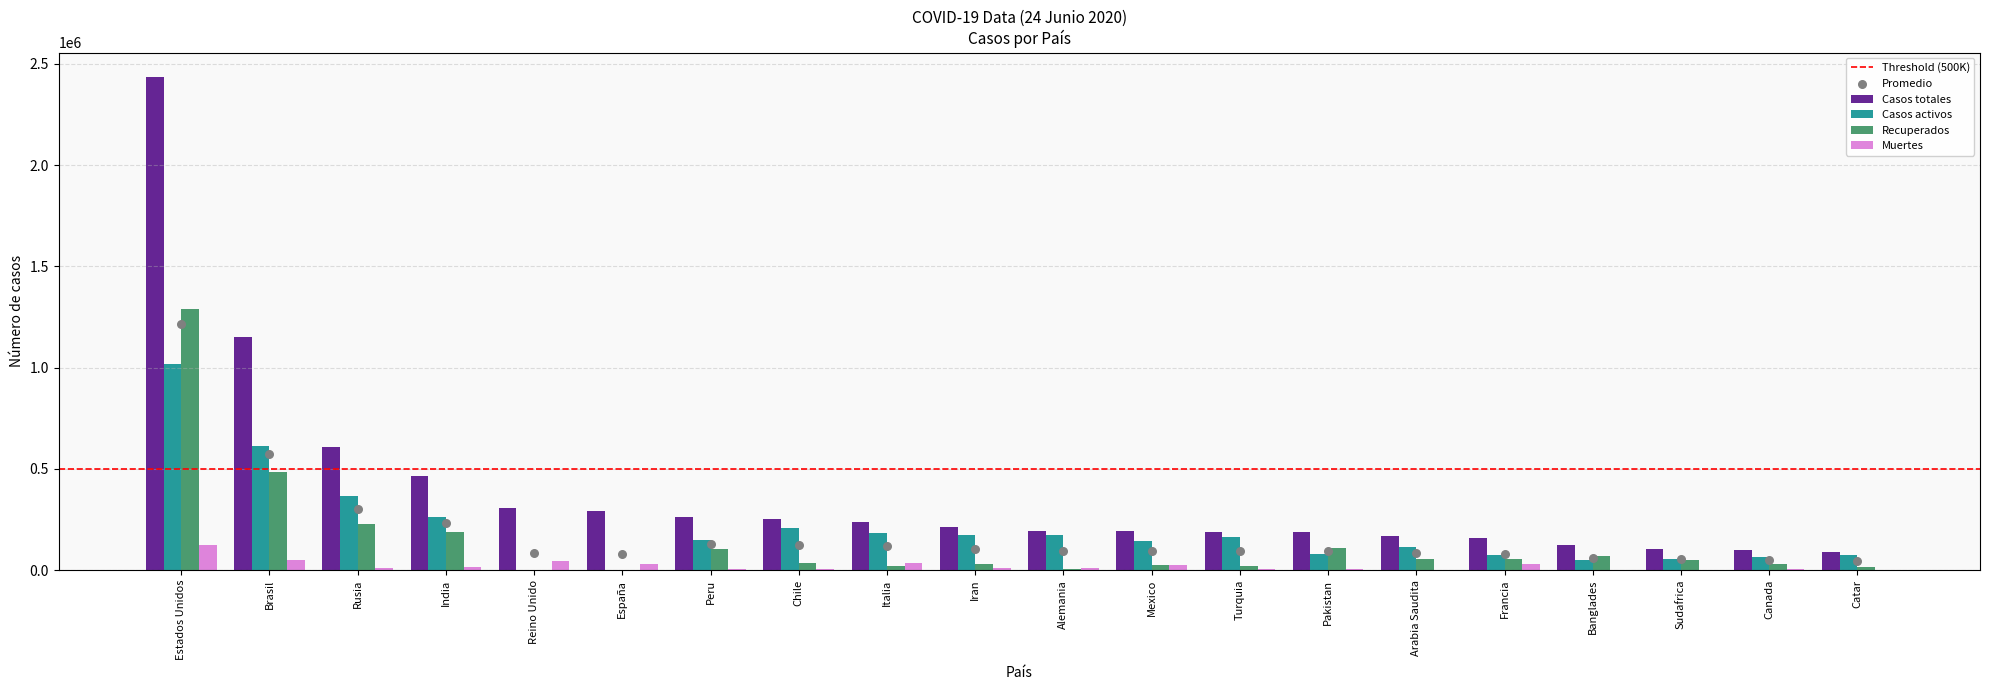

What are all the series names shown in the legend?

Casos totales, Casos activos, Recuperados, Muertes